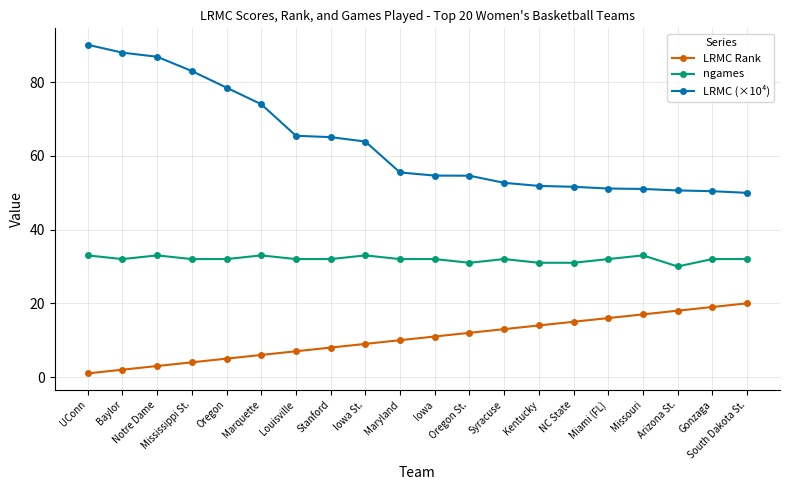

What is the difference between the LRMC Rank values at Marquette and Baylor?

4.0